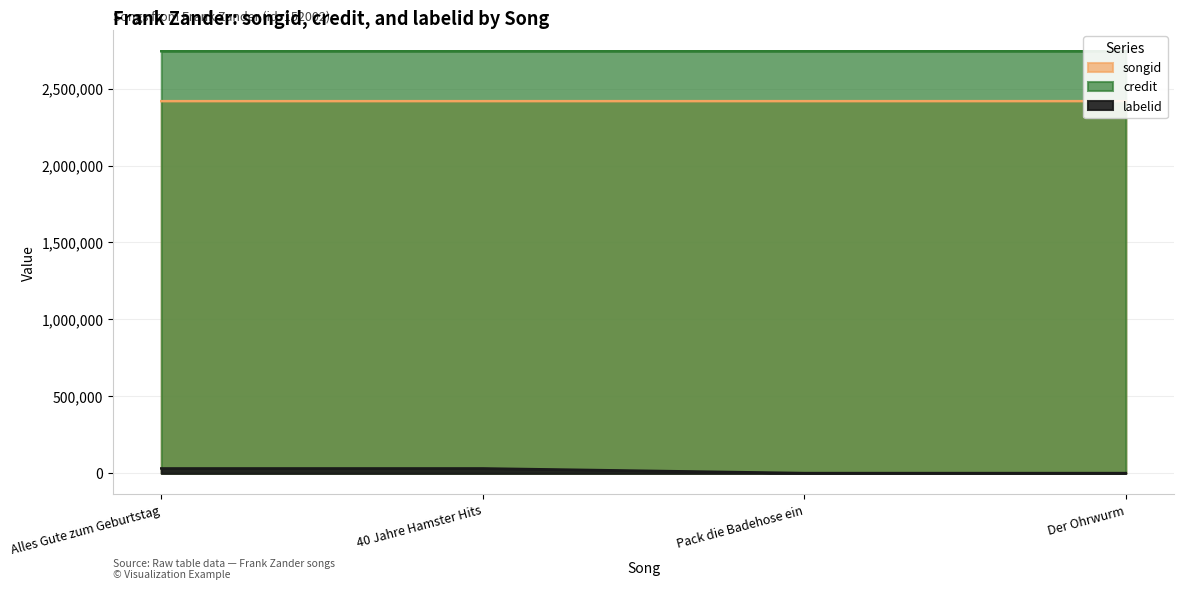

What is the difference between the maximum and minimum values in the credit series?

7